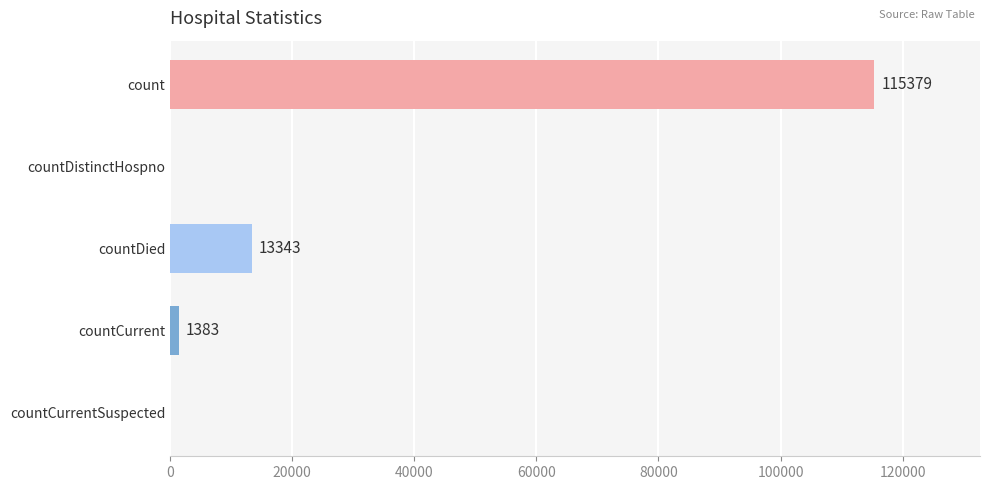

What is the sum of all values?

130105